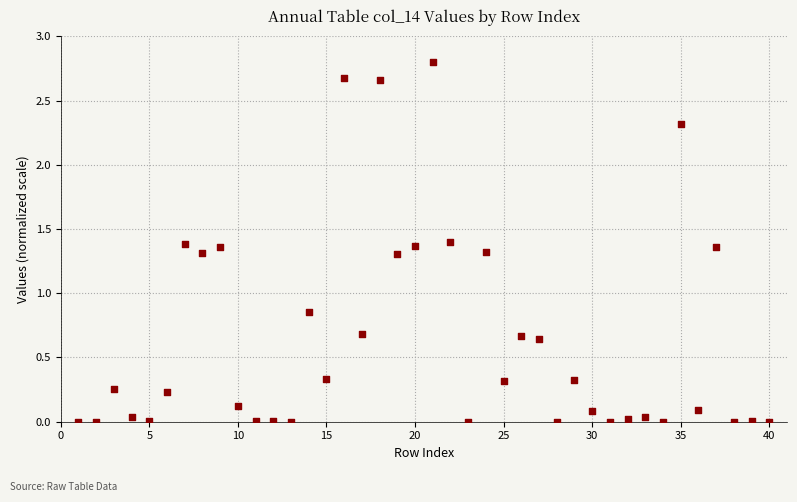

What is the range of X values (max minus min)?

39.0